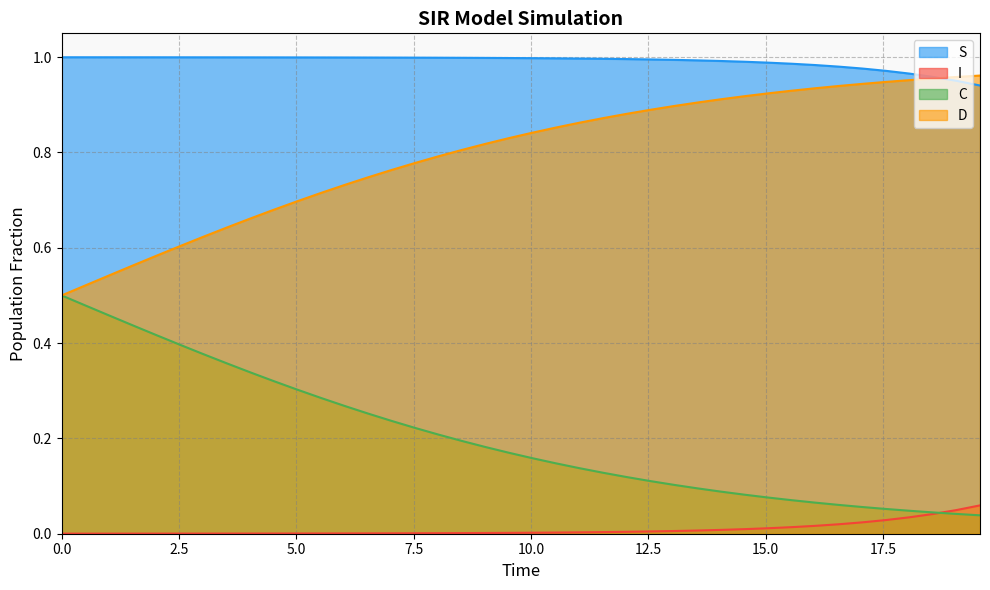

The value of C at 0.5016722408026756 is 0.9. True or false?

False